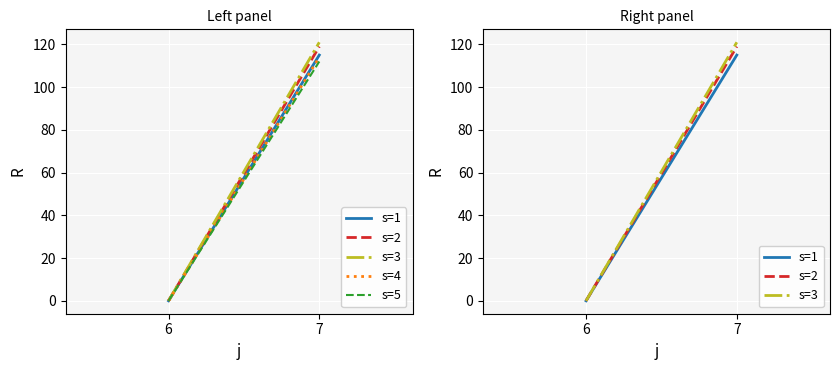

What is the total value across all series at 7?

581